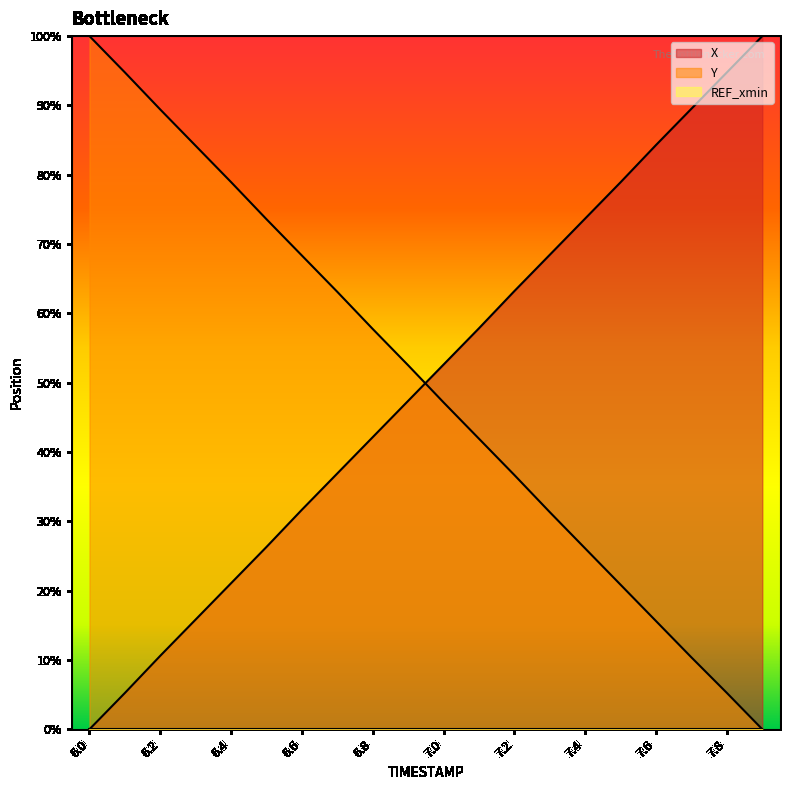

Which series ends up on top after the final intersection of X and Y?

X